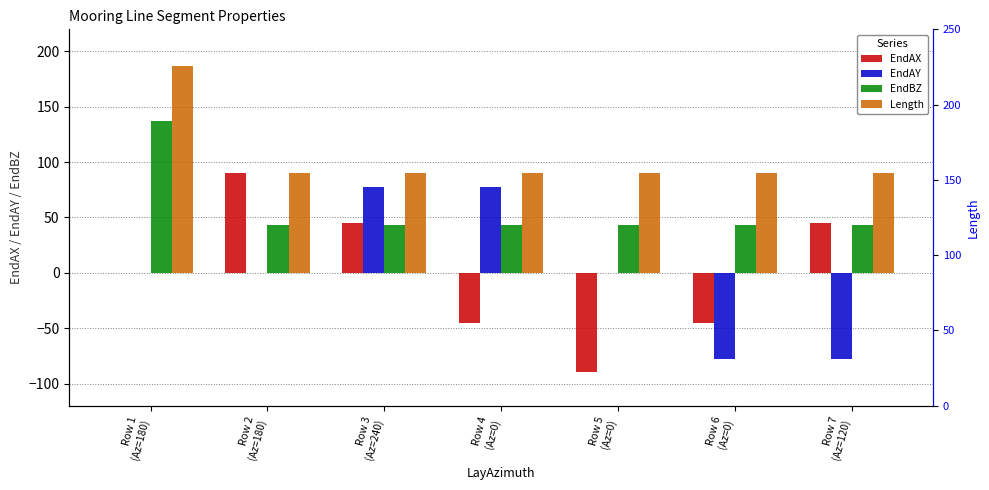

Reading left to right, transcribe all the data shown in this chart.

EndAX: 0.0	90.0	45.0	-45.0	-90.0	-45.0	45.0
EndAY: 0.0	0.0	77.9	77.9	0.0	-77.9	-77.9
EndBZ: 137.0	43.0	43.0	43.0	43.0	43.0	43.0
Length: 187.0	90.0	90.0	90.0	90.0	90.0	90.0